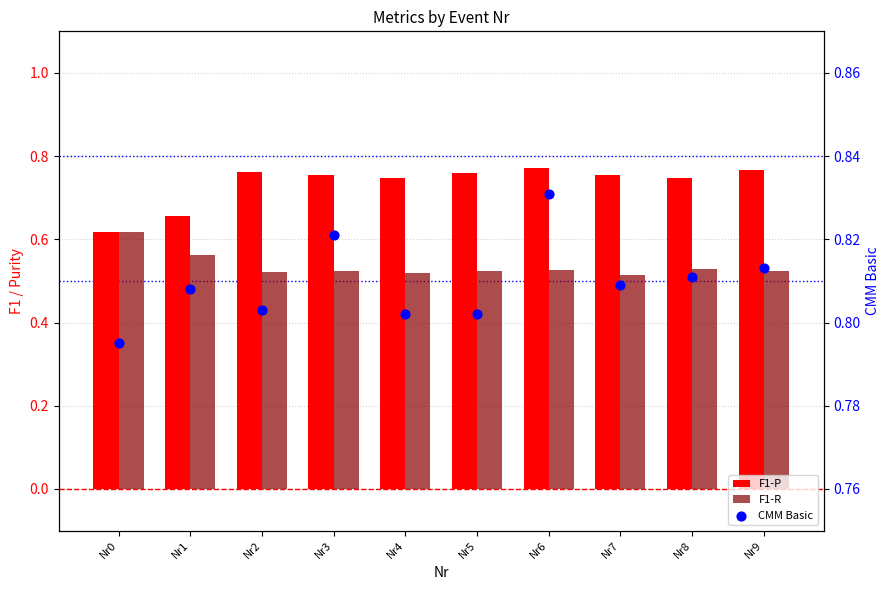

Which series contains the highest Y value?

CMM Basic